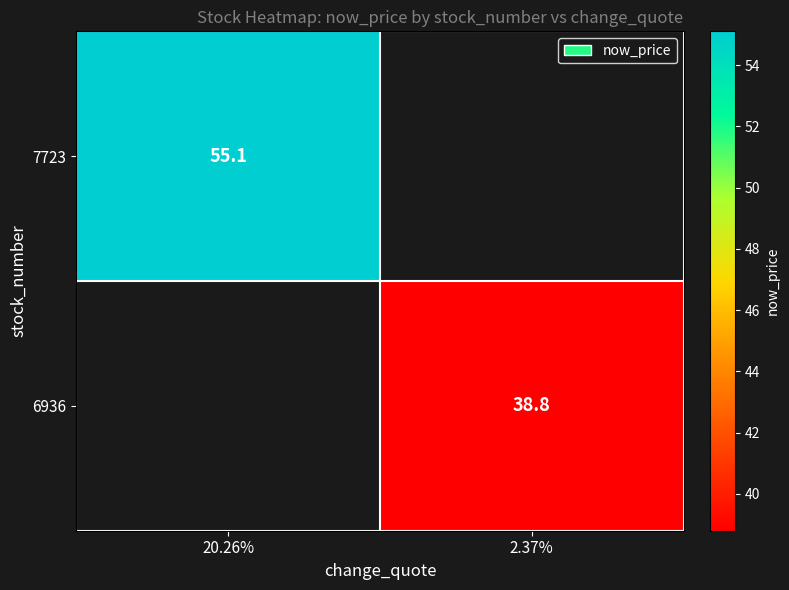

Is it true that 7723 equals 55.1 at 20.26%?

True